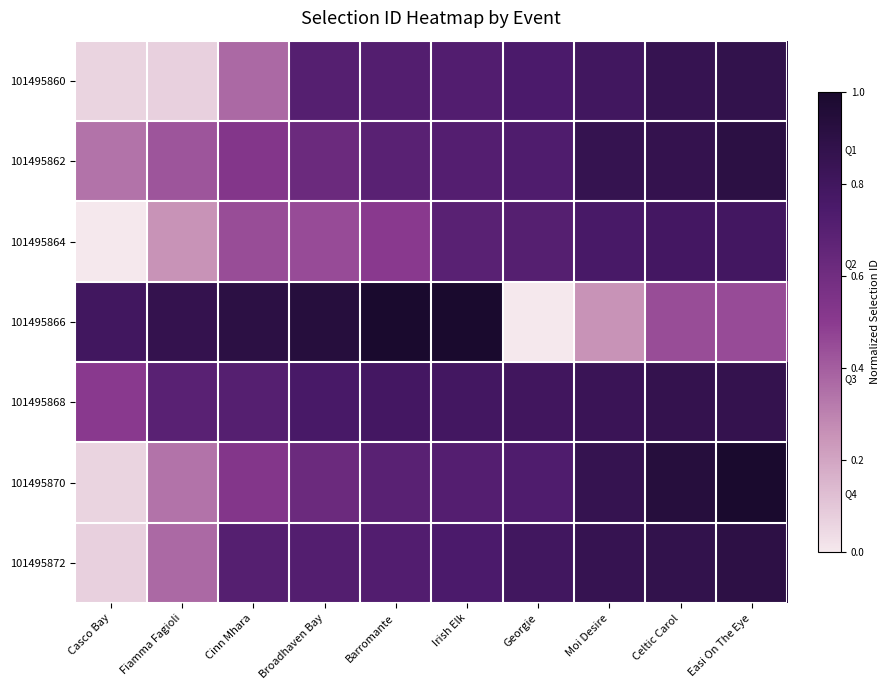

Reading left to right, what are all the values shown in this chart?

101495860: Casco Bay=0.1	Fiamma Fagioli=0.1	Cinn Mhara=0.4	Broadhaven Bay=0.7	Barromante=0.7	Irish Elk=0.7	Georgie=0.7	Moi Desire=0.8	Celtic Carol=0.9	Easi On The Eye=0.9
101495862: Casco Bay=0.3	Fiamma Fagioli=0.4	Cinn Mhara=0.5	Broadhaven Bay=0.6	Barromante=0.7	Irish Elk=0.7	Georgie=0.7	Moi Desire=0.9	Celtic Carol=0.9	Easi On The Eye=0.9
101495864: Casco Bay=0.0	Fiamma Fagioli=0.3	Cinn Mhara=0.4	Broadhaven Bay=0.4	Barromante=0.5	Irish Elk=0.7	Georgie=0.7	Moi Desire=0.8	Celtic Carol=0.8	Easi On The Eye=0.8
101495866: Casco Bay=0.8	Fiamma Fagioli=0.9	Cinn Mhara=0.9	Broadhaven Bay=0.9	Barromante=1.0	Irish Elk=1.0	Georgie=0.0	Moi Desire=0.3	Celtic Carol=0.4	Easi On The Eye=0.4
101495868: Casco Bay=0.5	Fiamma Fagioli=0.7	Cinn Mhara=0.7	Broadhaven Bay=0.8	Barromante=0.8	Irish Elk=0.8	Georgie=0.8	Moi Desire=0.8	Celtic Carol=0.9	Easi On The Eye=0.9
101495870: Casco Bay=0.1	Fiamma Fagioli=0.3	Cinn Mhara=0.5	Broadhaven Bay=0.6	Barromante=0.7	Irish Elk=0.7	Georgie=0.7	Moi Desire=0.9	Celtic Carol=0.9	Easi On The Eye=1.0
101495872: Casco Bay=0.1	Fiamma Fagioli=0.4	Cinn Mhara=0.7	Broadhaven Bay=0.7	Barromante=0.7	Irish Elk=0.7	Georgie=0.8	Moi Desire=0.9	Celtic Carol=0.9	Easi On The Eye=0.9